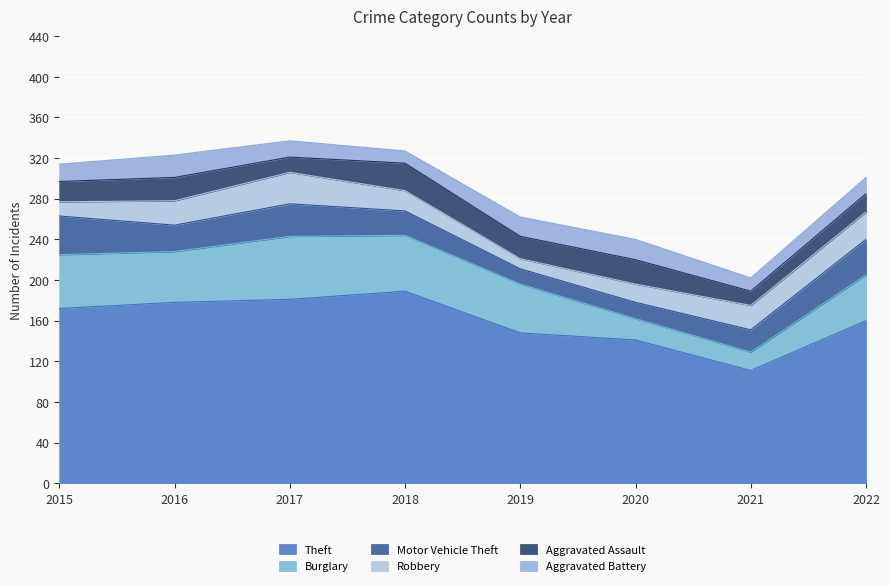

What is the maximum value for Motor Vehicle Theft?

38